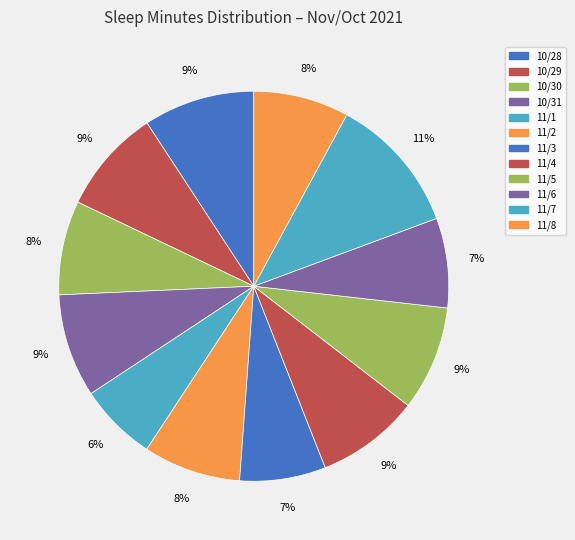

What is the total percentage of 11/5 and 10/29?

17.4%